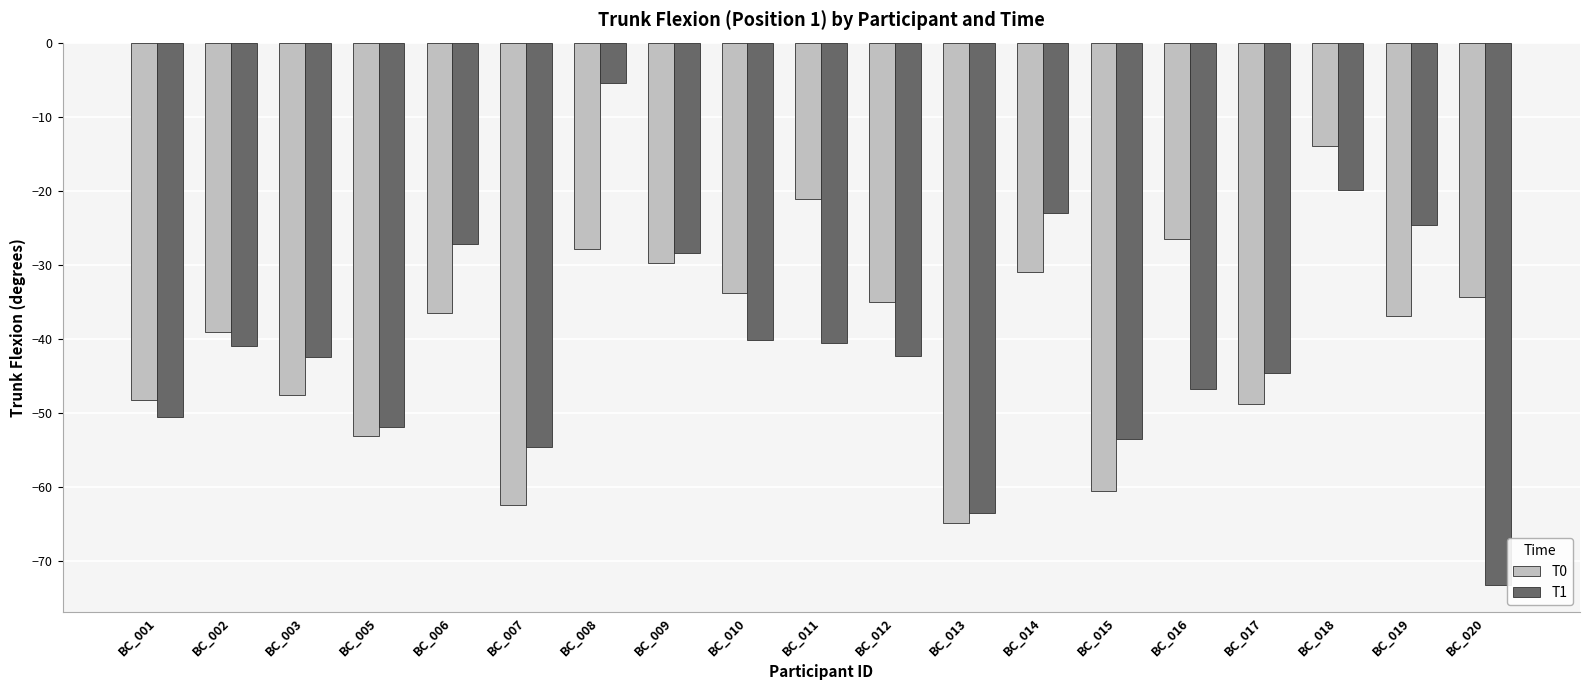

Read the T0 value at BC_001.

-48.3